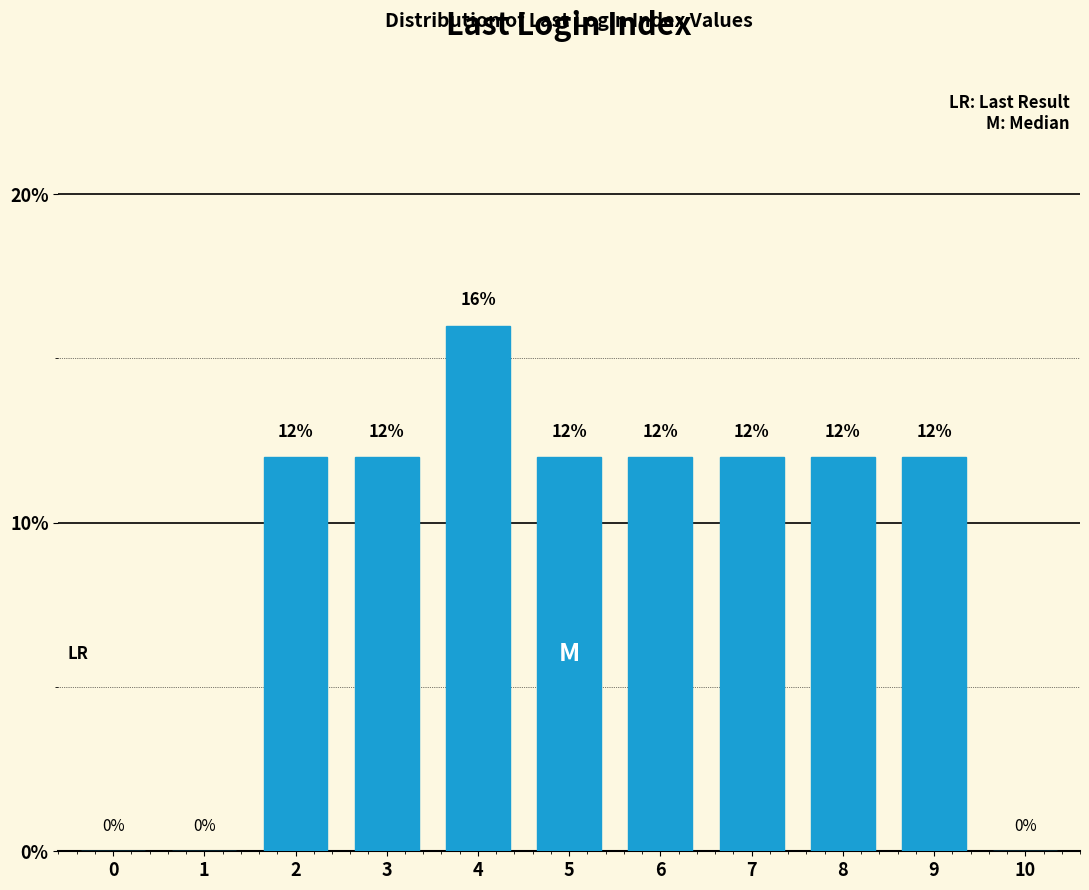

Reading right to left, list all the values displayed in this chart.

10=0	9=12	8=12	7=12	6=12	5=12	4=16	3=12	2=12	1=0	0=0